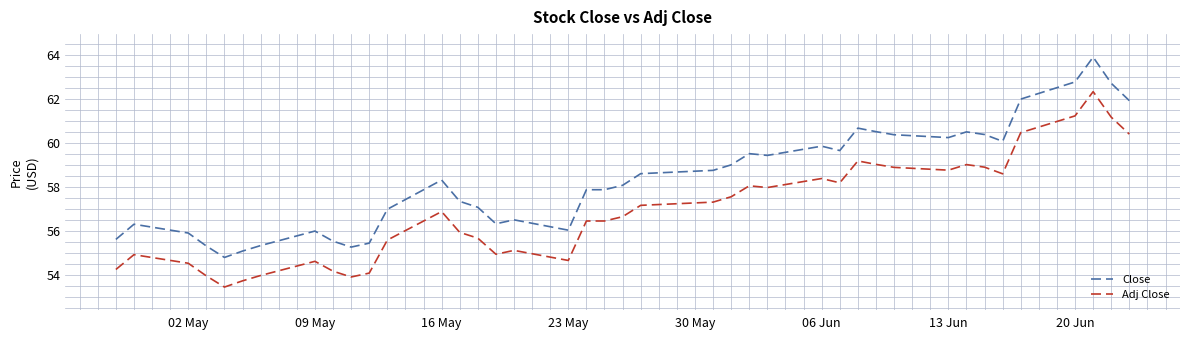

Which series has the largest total across all categories?

Close